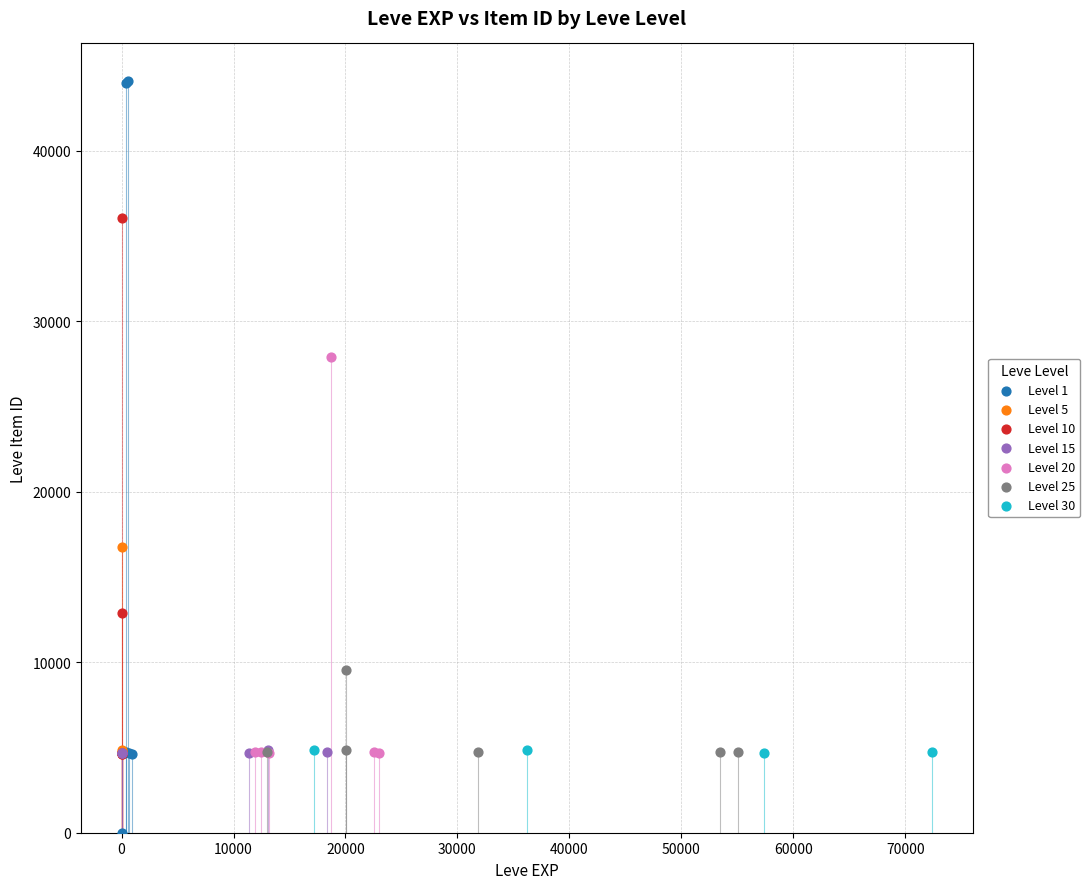

Which series reaches the minimum Y coordinate?

Level 1